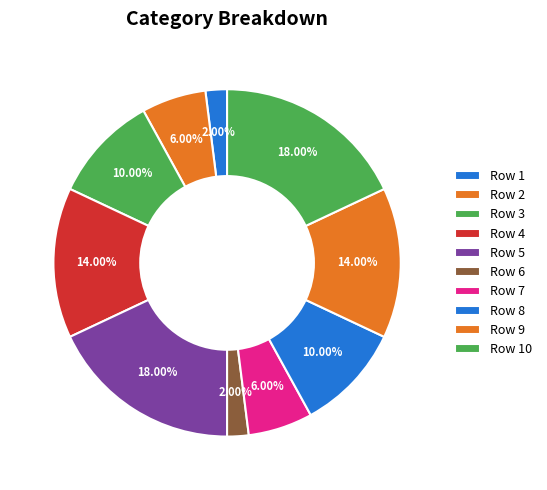

How many slices are in this pie chart?

10